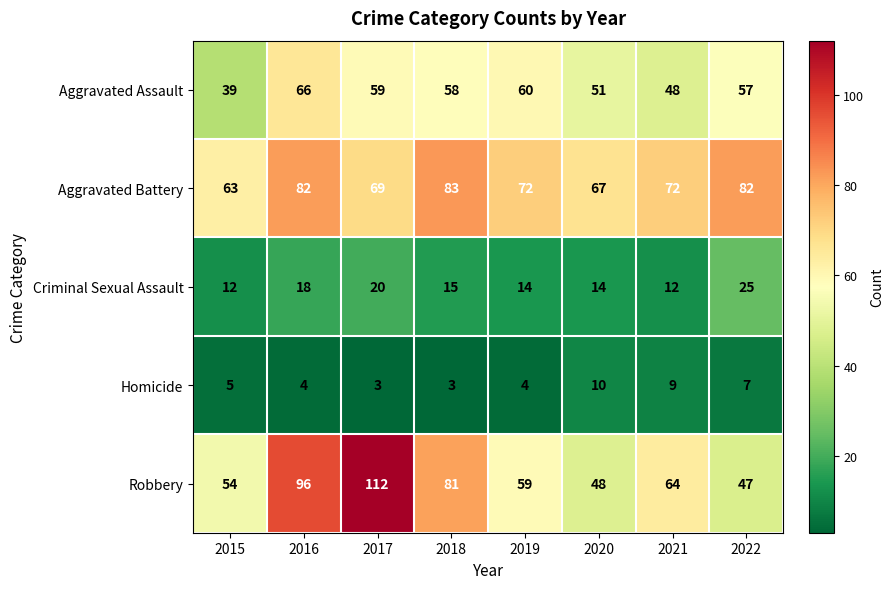

What is the sum of the Aggravated Assault values at 2021 and 2022?

105